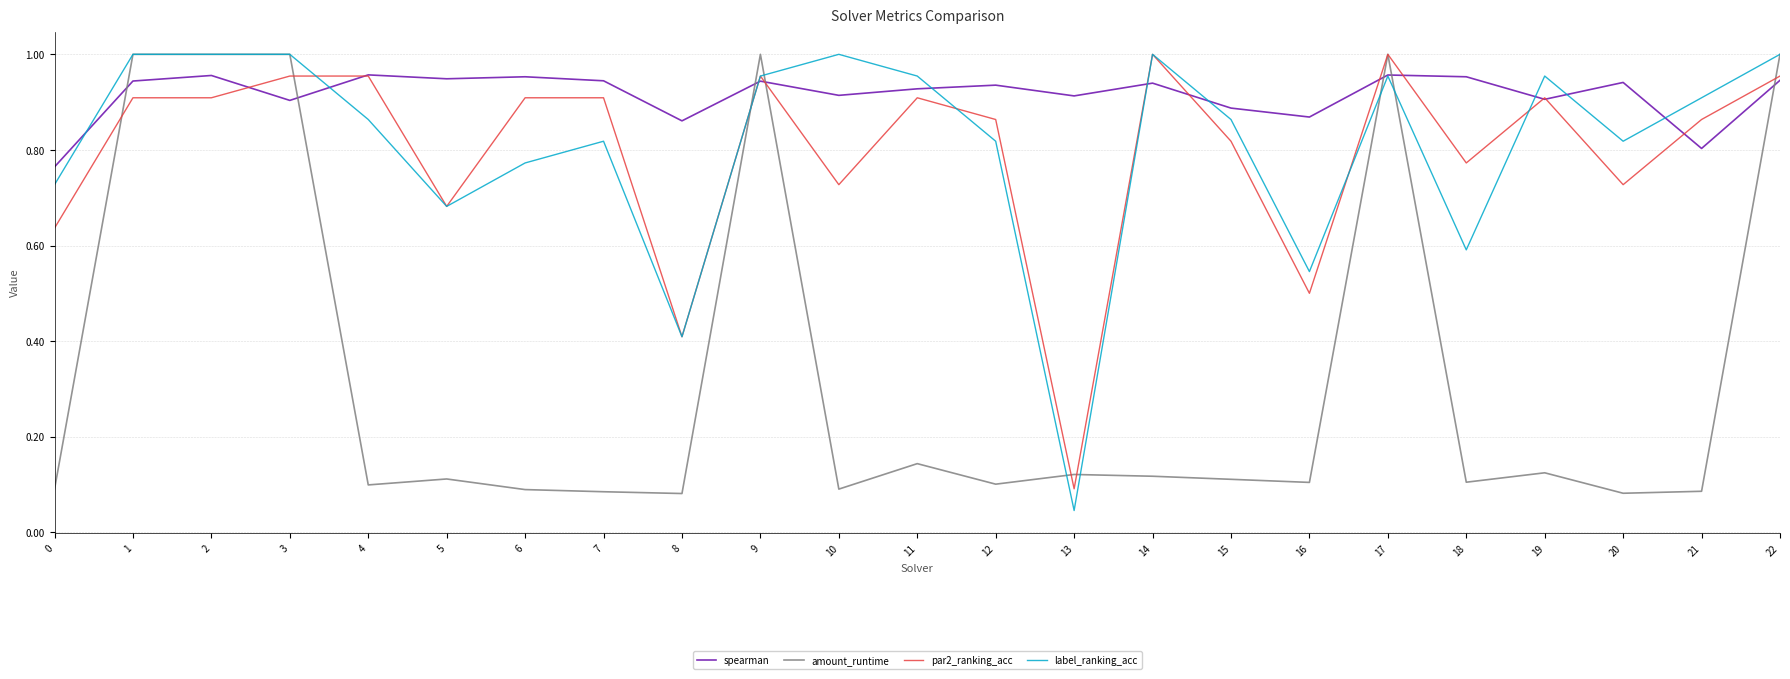

The par2_ranking_acc series shows 0.4 at 9. True or false?

False